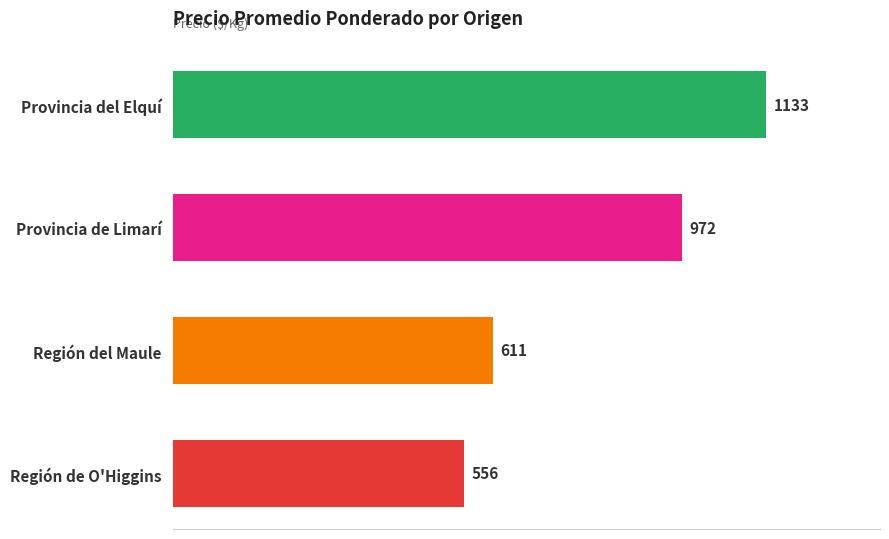

What is the difference between the second highest and second lowest values?

361